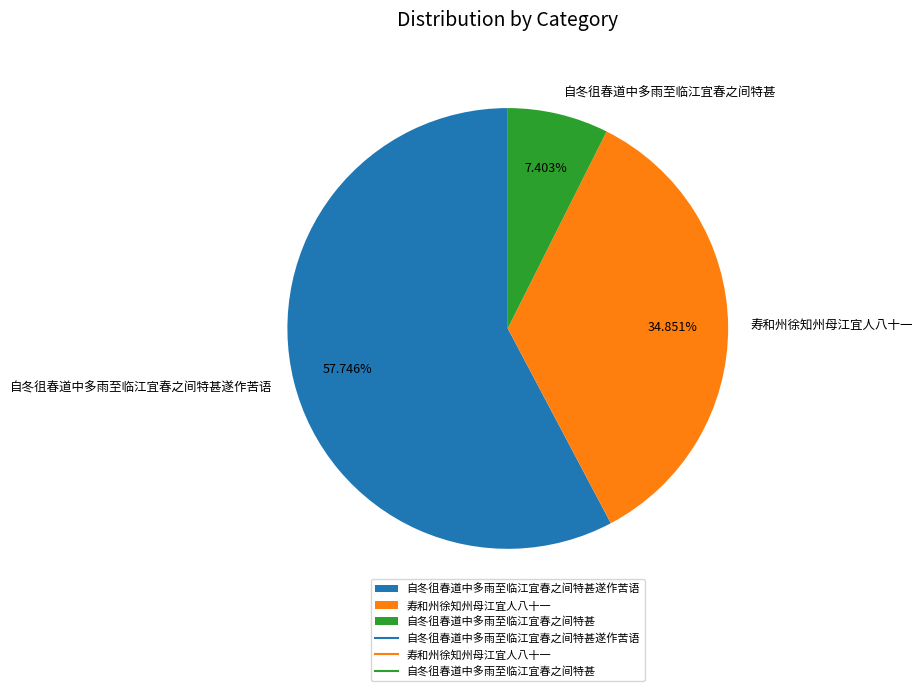

What is the majority slice?

自冬徂春道中多雨至临江宜春之间特甚遂作苦语